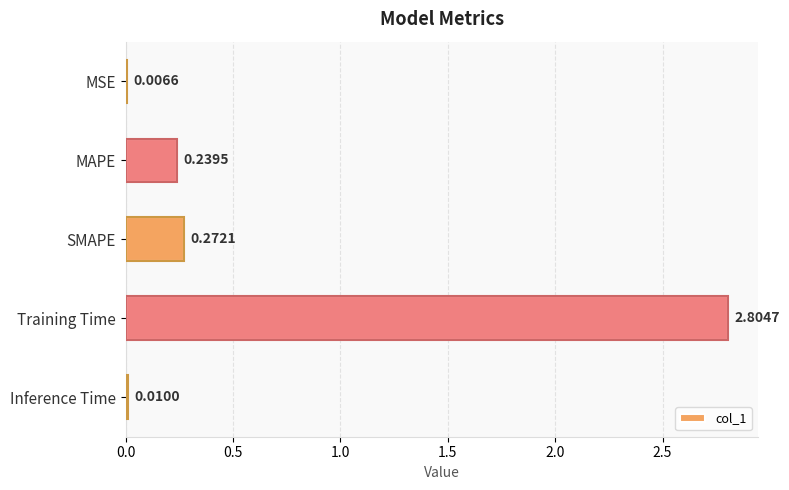

Between SMAPE and Training Time, which is larger?

Training Time